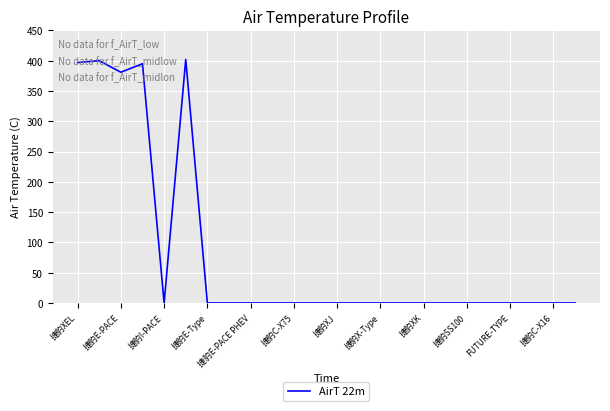

What is the maximum value shown in the chart?

402